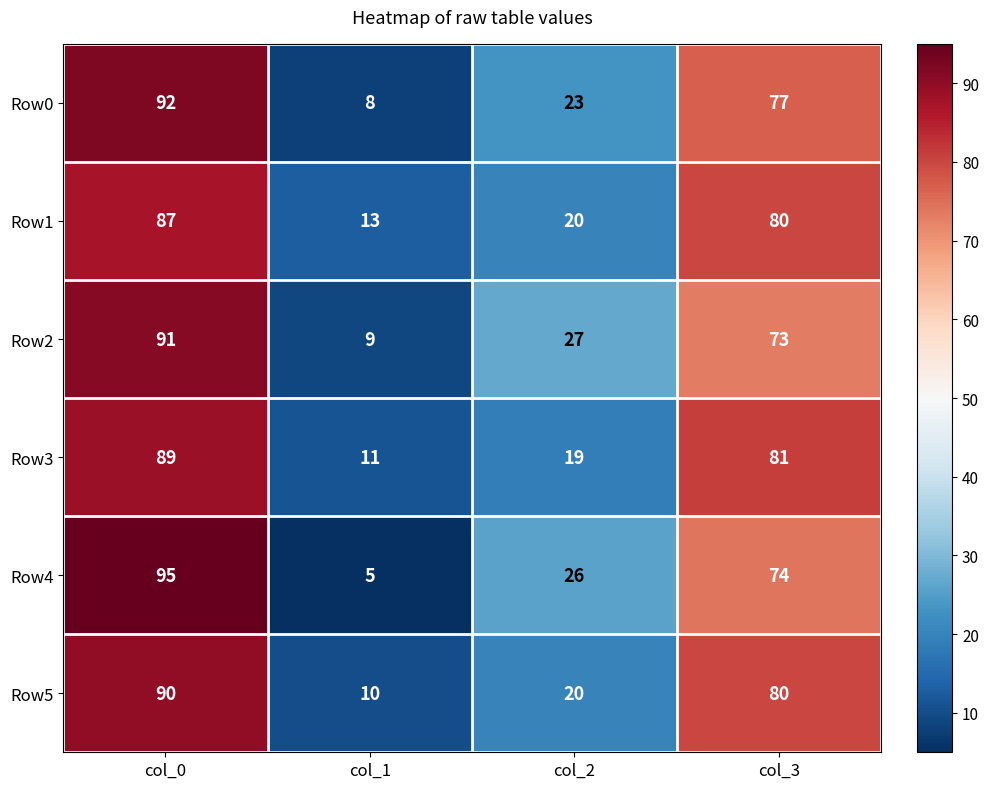

Count the number of categories in the chart.

4